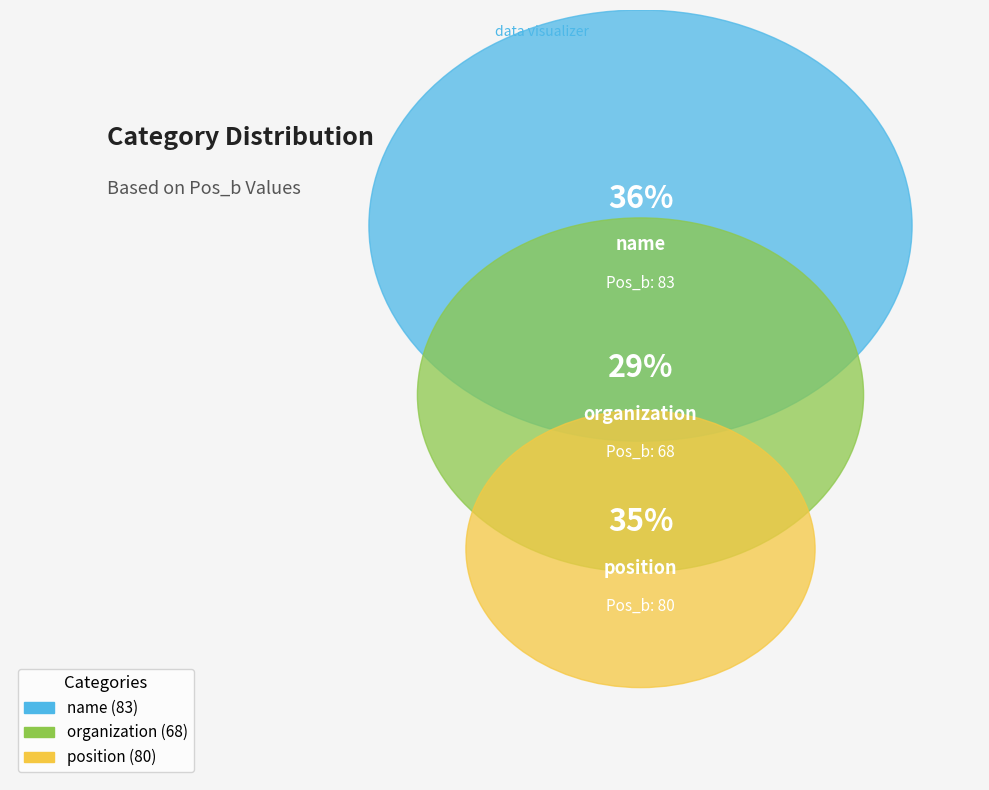

To the nearest percent, what portion does organization represent?

29%